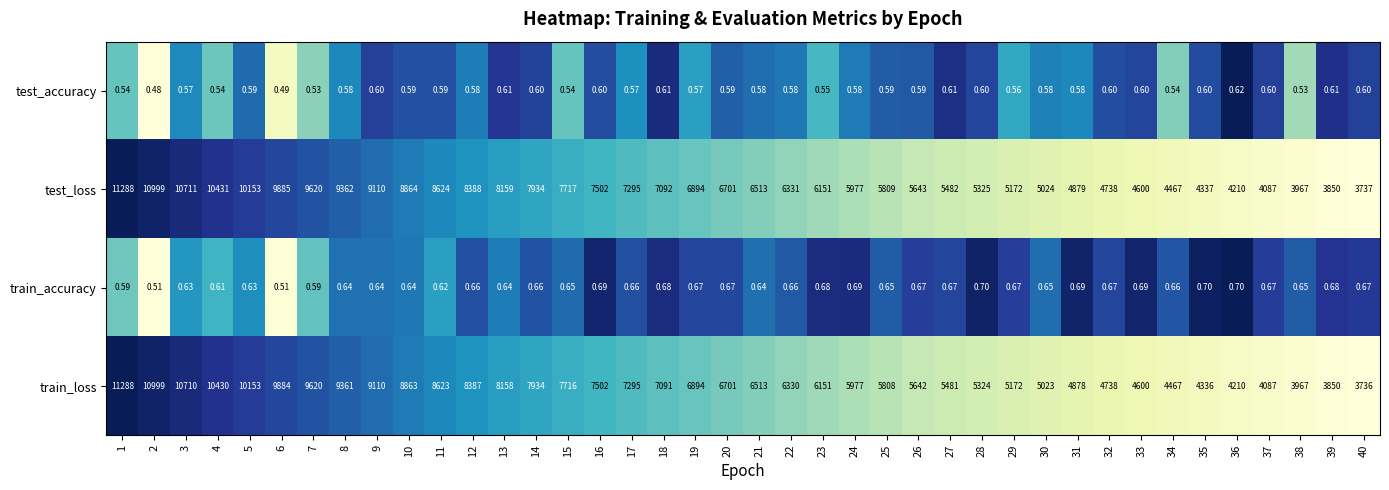

Which series has the largest total across all categories?

test_loss